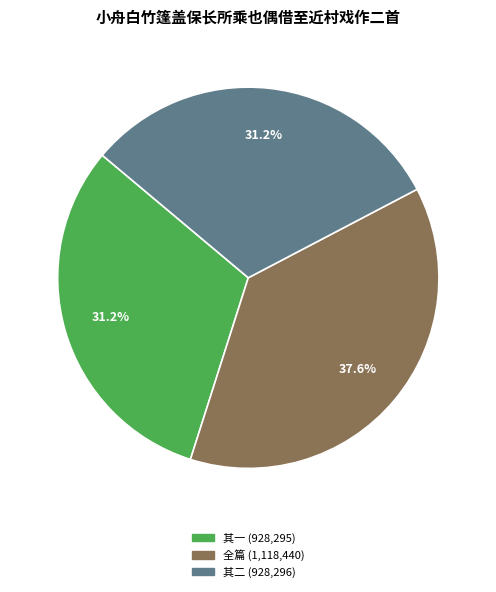

Is there a majority slice in this chart?

No